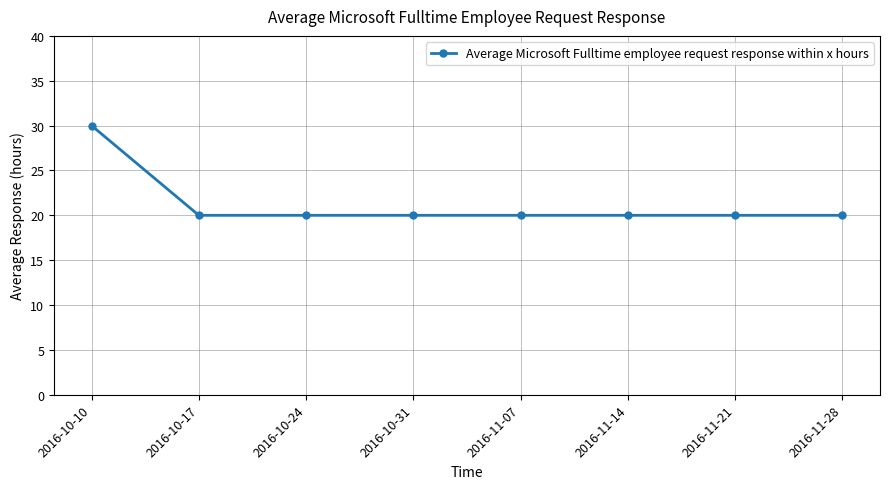

What is the label of the 1st point from the left?

2016-10-10